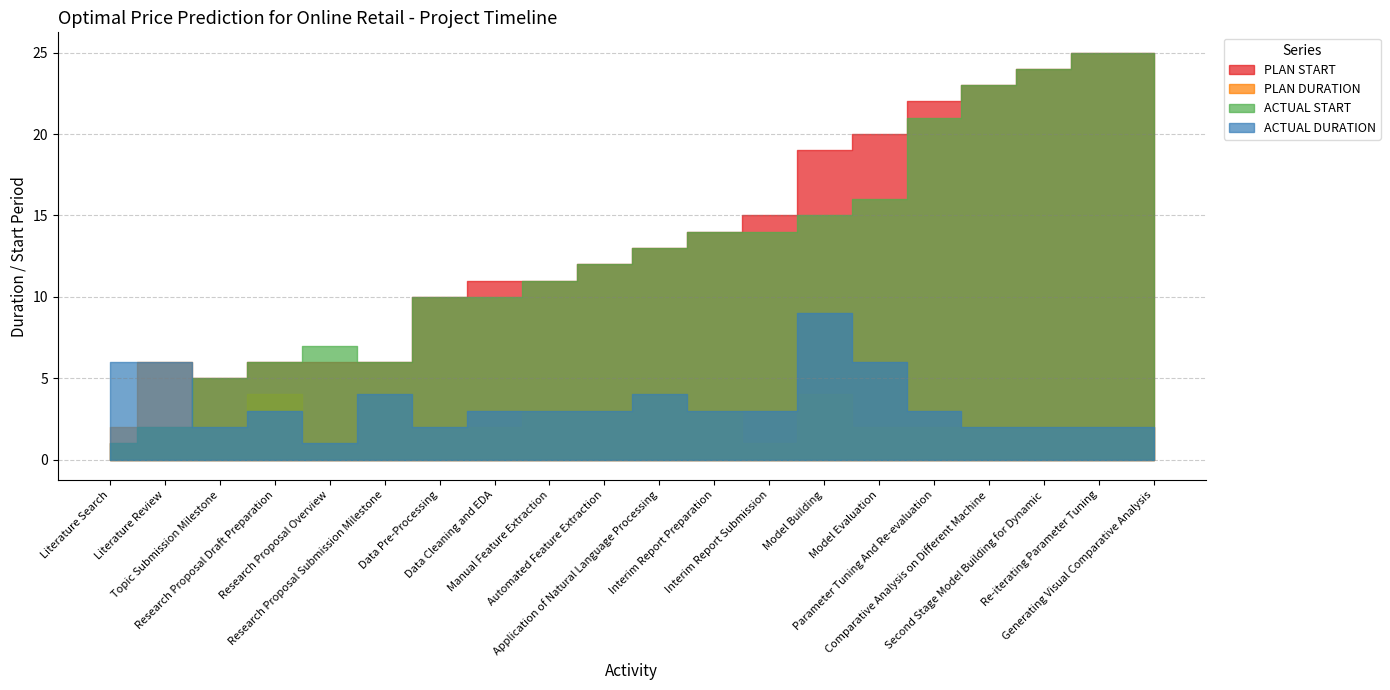

Read the ACTUAL DURATION value at Research Proposal Overview.

1